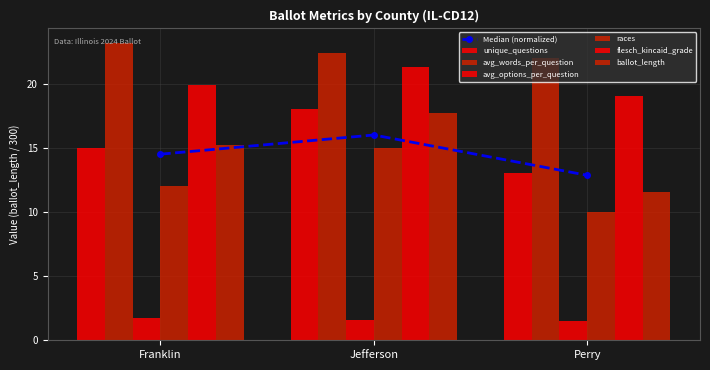

Which series has the largest total across all categories?

avg_words_per_question